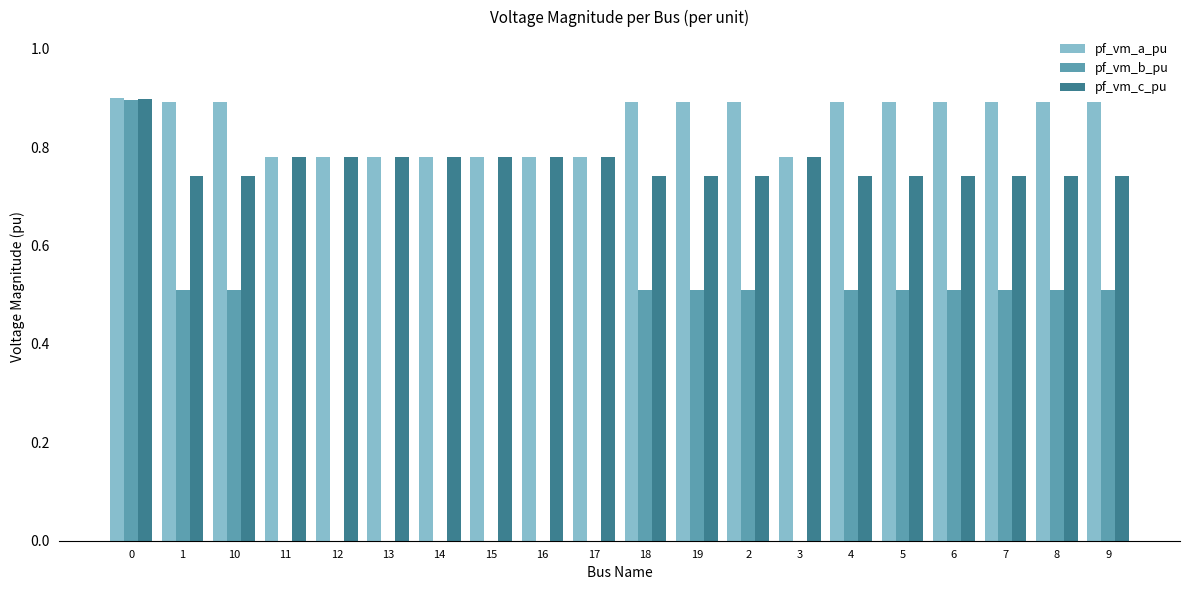

Does the chart contain stacked bars?

No